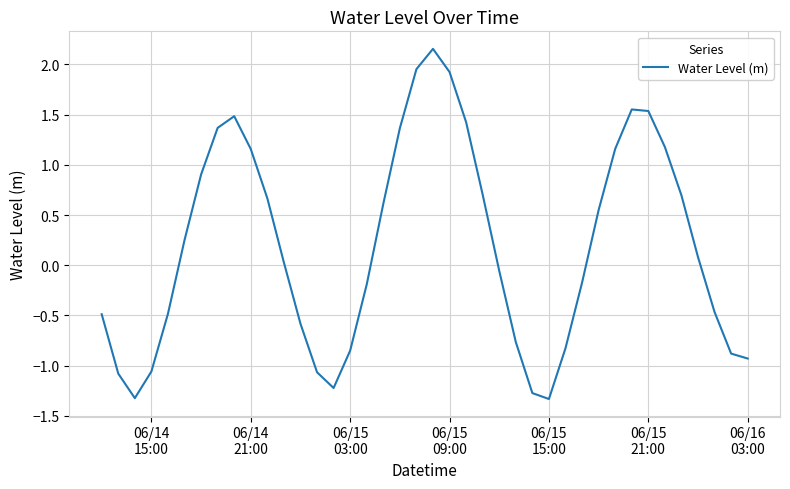

What is the smallest value displayed?

-1.3